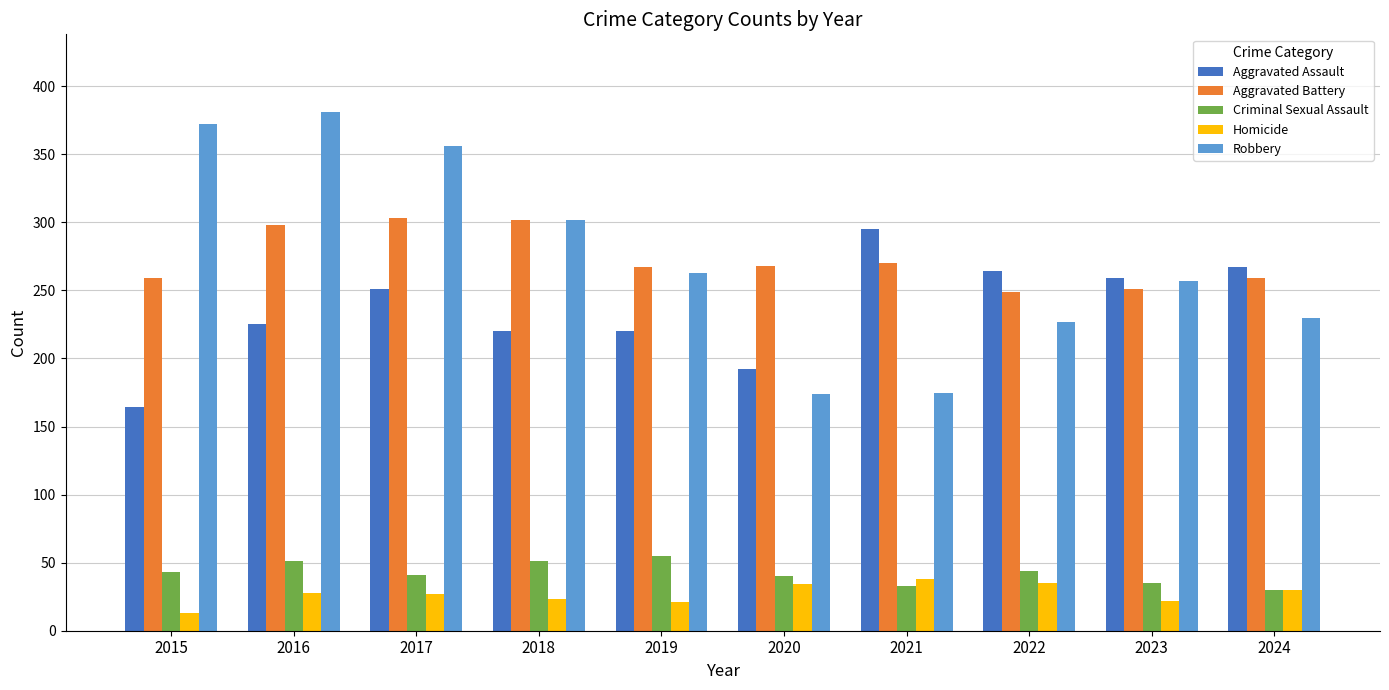

At how many categories does at least one series exceed 77?

10